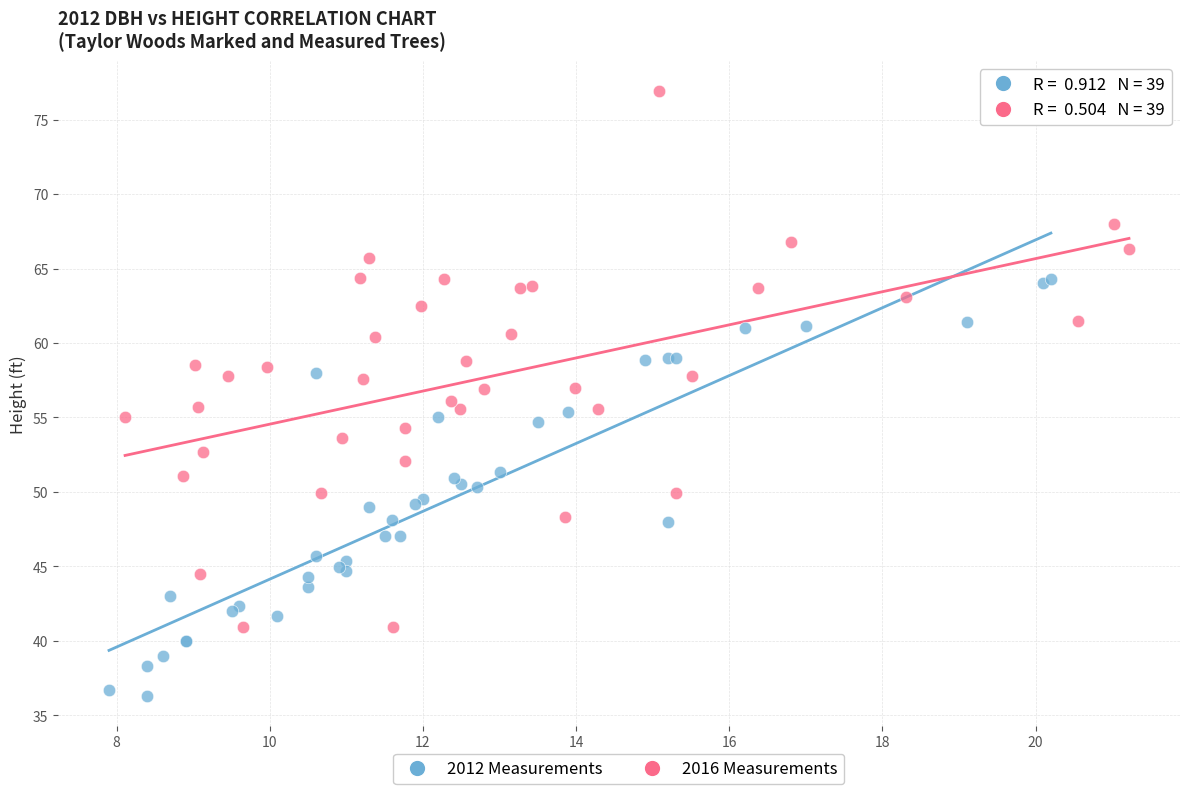

Which series reaches the minimum Y coordinate?

2012 Measurements